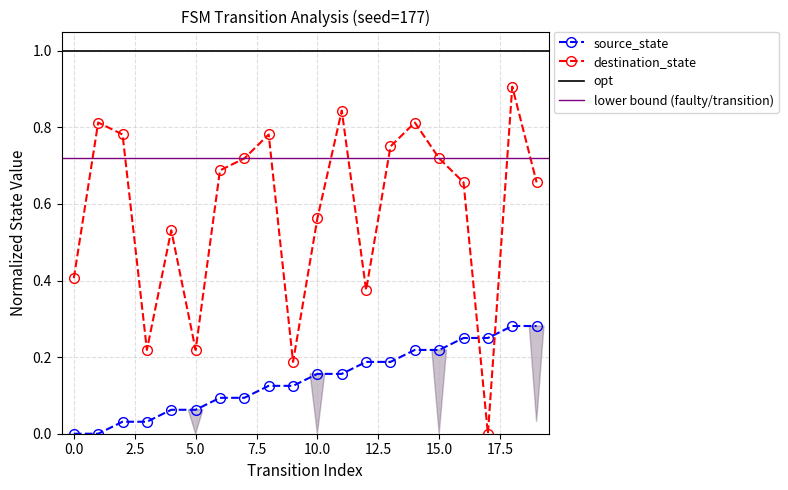

Is it true that source_state equals 0.0 at 1?

True